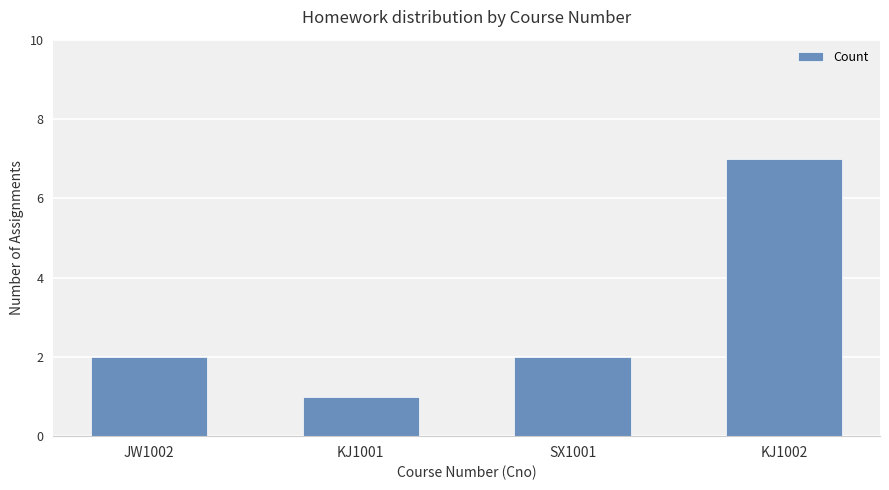

What is the greatest value displayed?

7